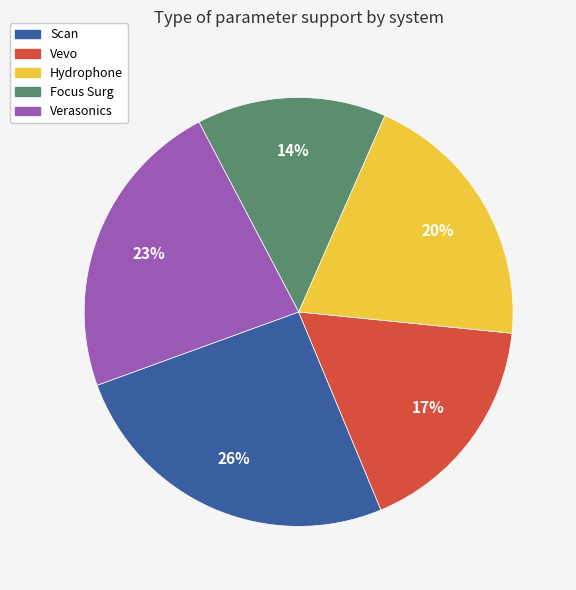

Count the number of slices in the pie.

5